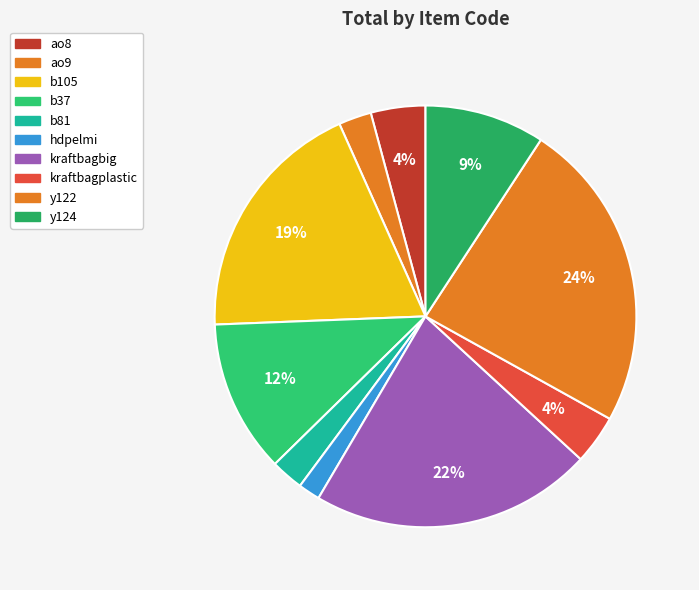

The b37 slice represents 12% of the pie. True or false?

True